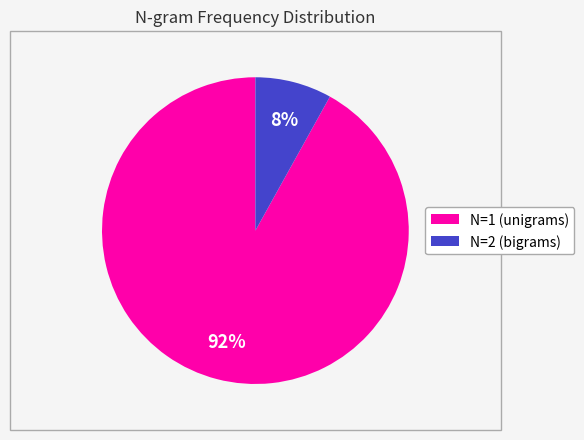

To the nearest percent, what is the average slice percentage?

50%